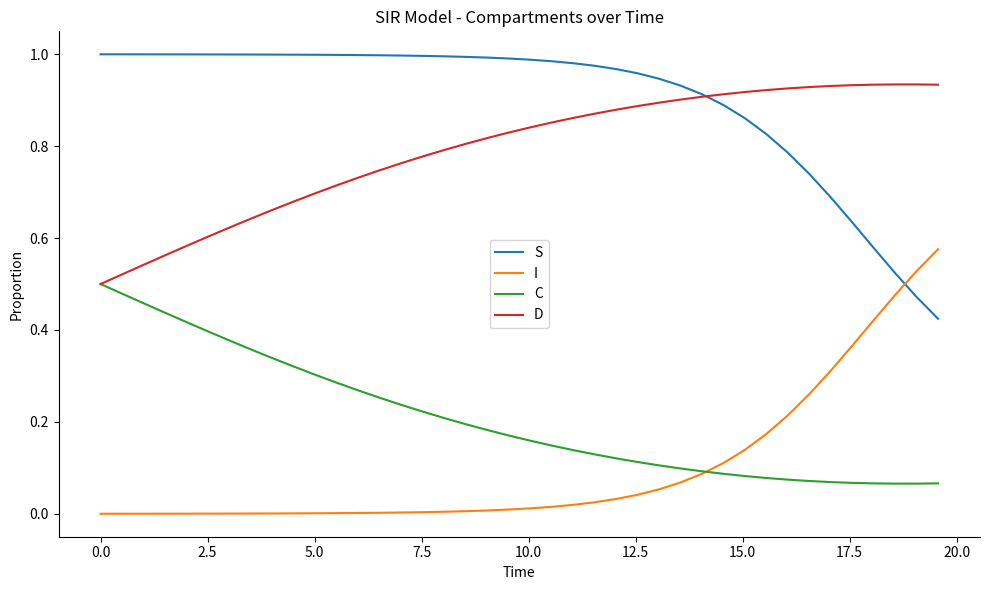

Count the number of categories in the chart.

40